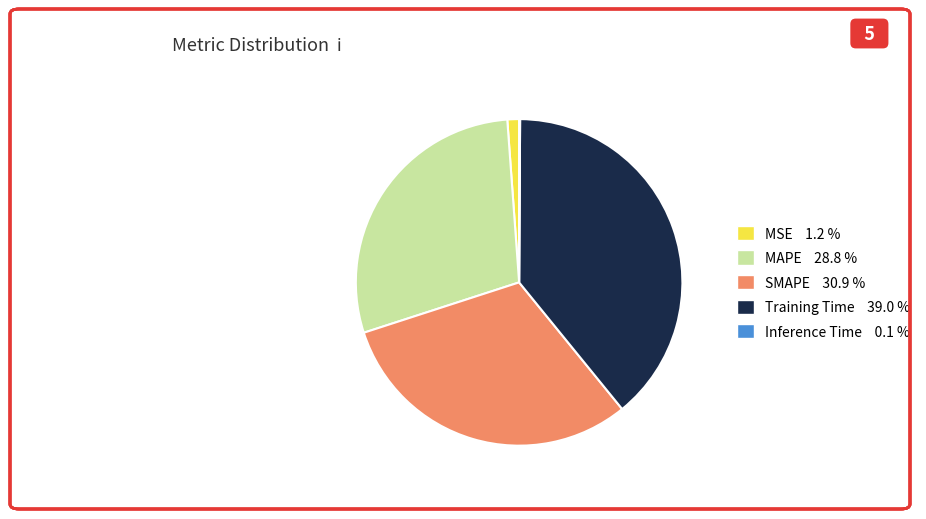

Does Training Time account for over 50% of the chart?

No